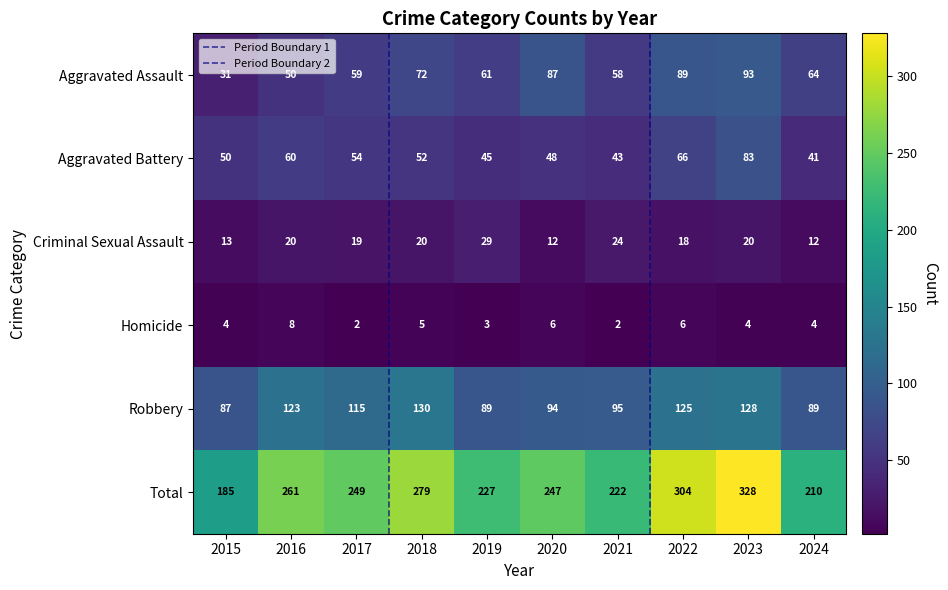

What is the difference between the maximum and minimum values in the Aggravated Assault series?

62